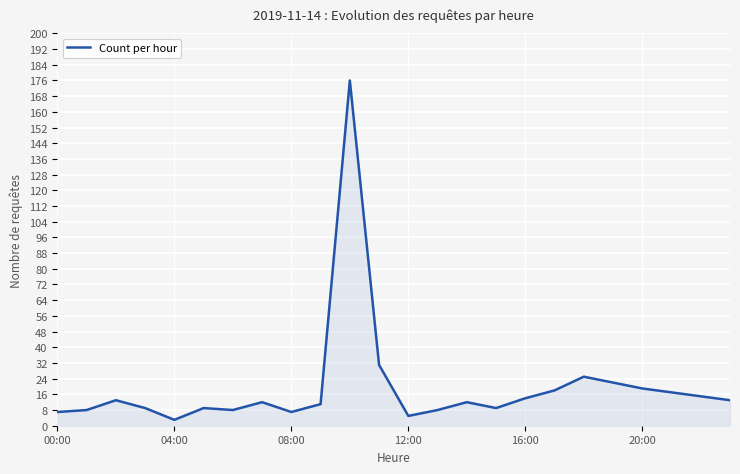

What is the greatest value displayed?

176